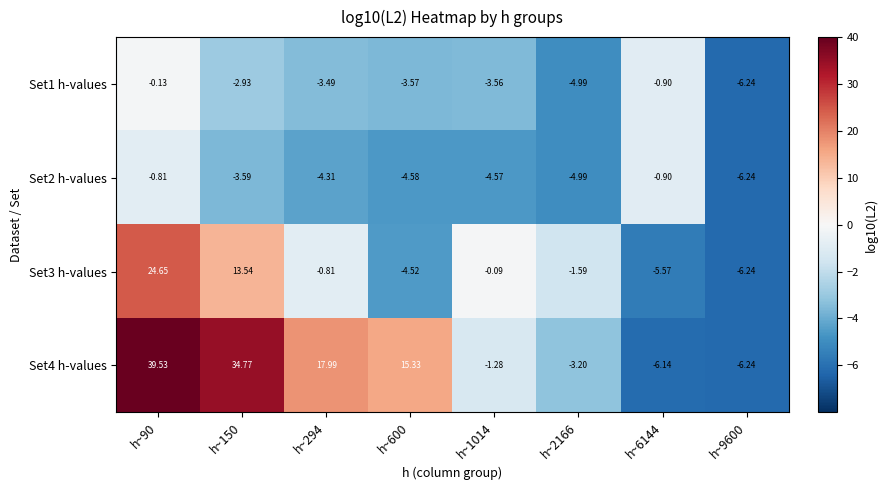

Is the value of Set2 h-values at h~2166 greater than the value of Set1 h-values at h~6144?

No